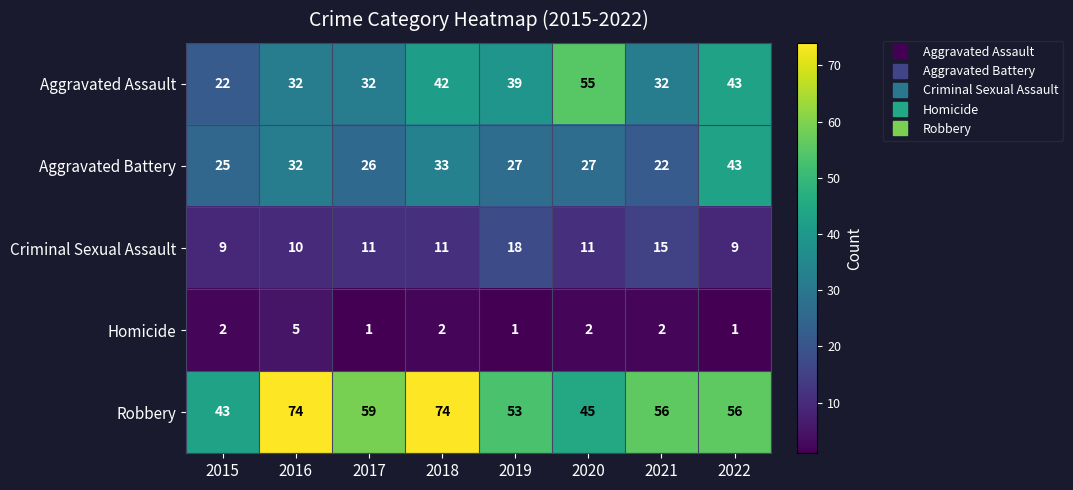

What is the average value of the Robbery series?

58